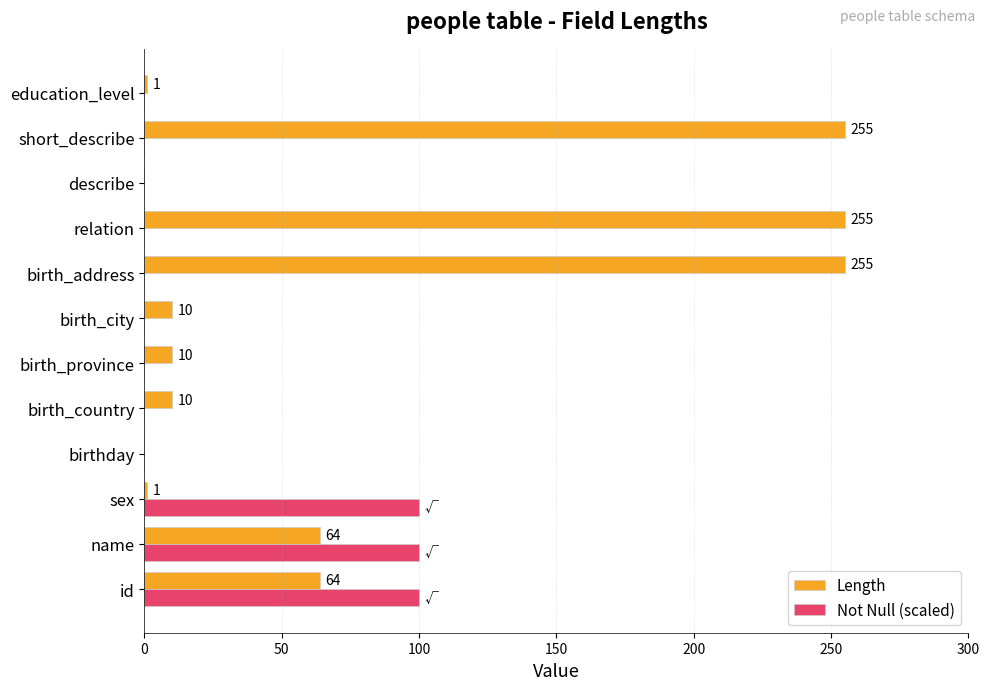

The Length series shows 10 at birth_country. True or false?

True